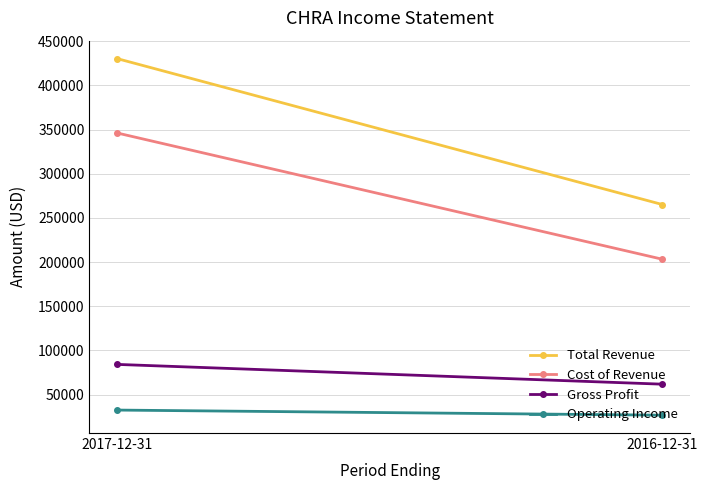

What is the label of the 2nd point from the left?

2016-12-31